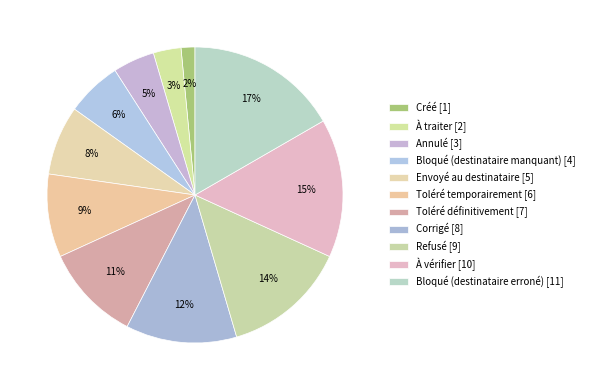

To the nearest percent, what percentage of the pie is Toléré temporairement?

9%